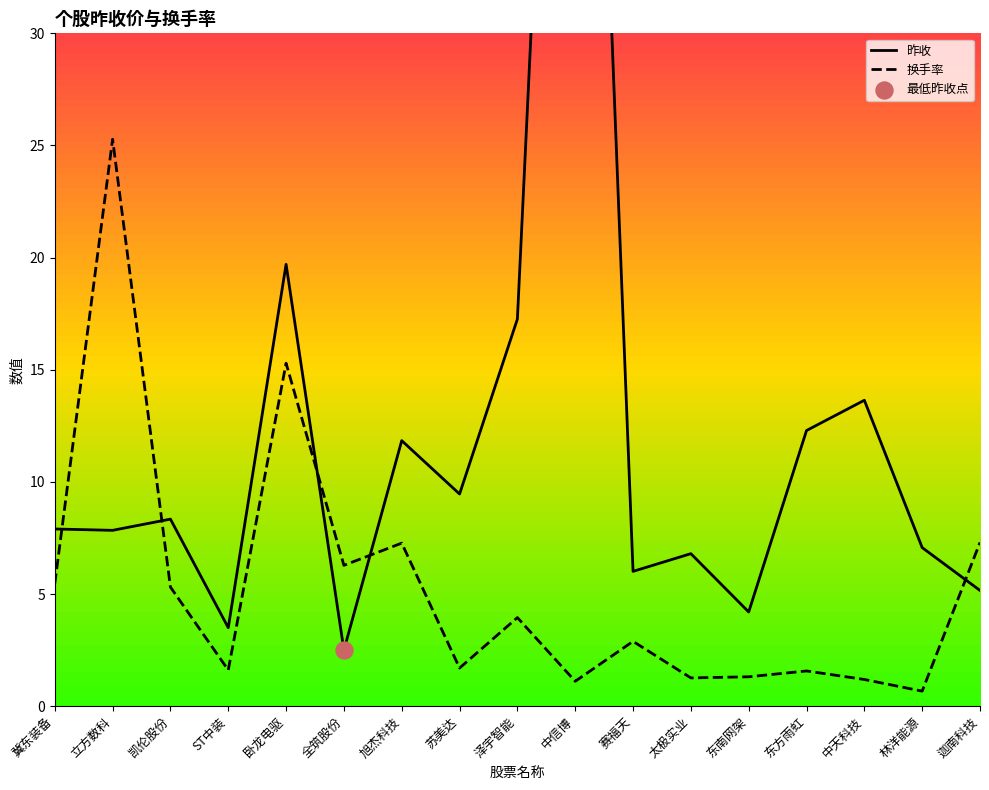

Which series reaches the minimum Y coordinate?

换手率